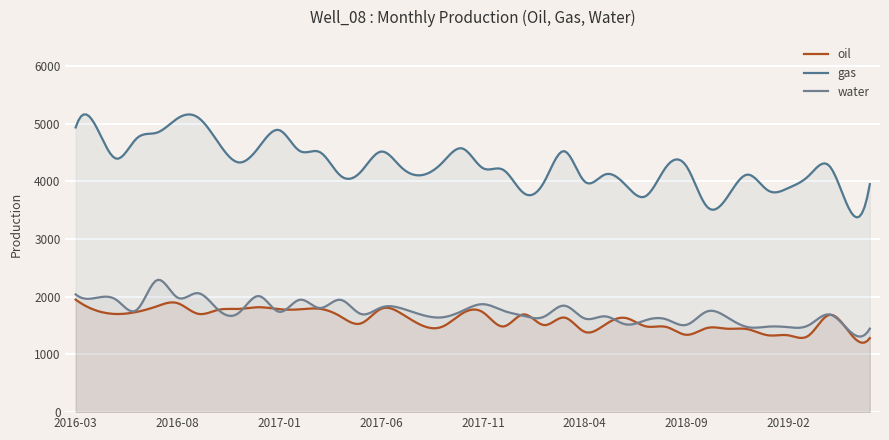

Which category has the highest value in the oil series?

2016-03